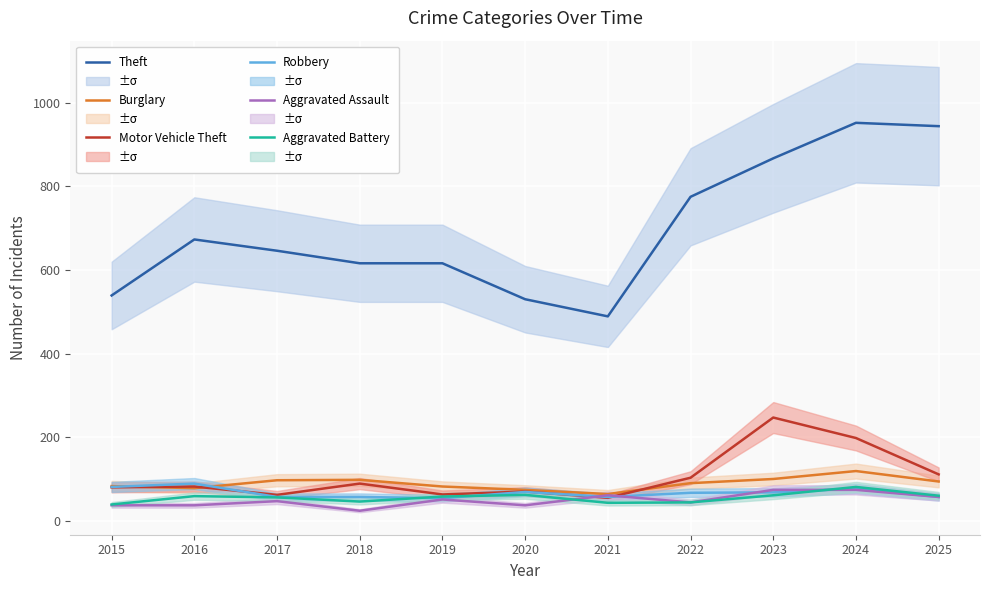

What is the sum of the Robbery values at 2017 and 2022?

124